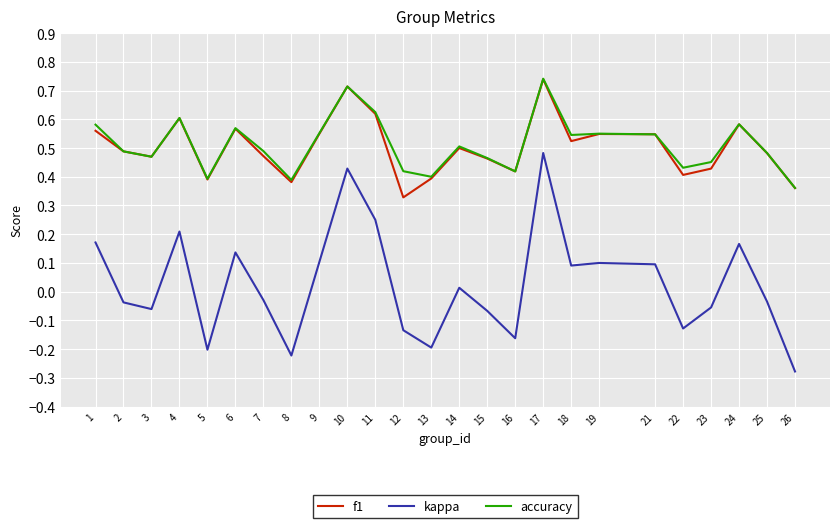

Where does the kappa series first go above 0?

1